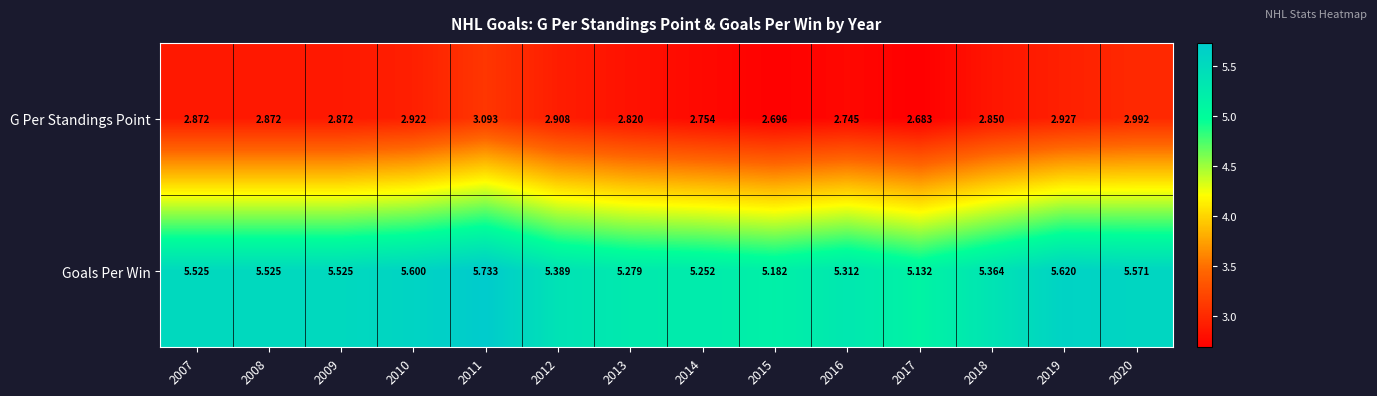

Which series has the widest spread of values?

Goals Per Win